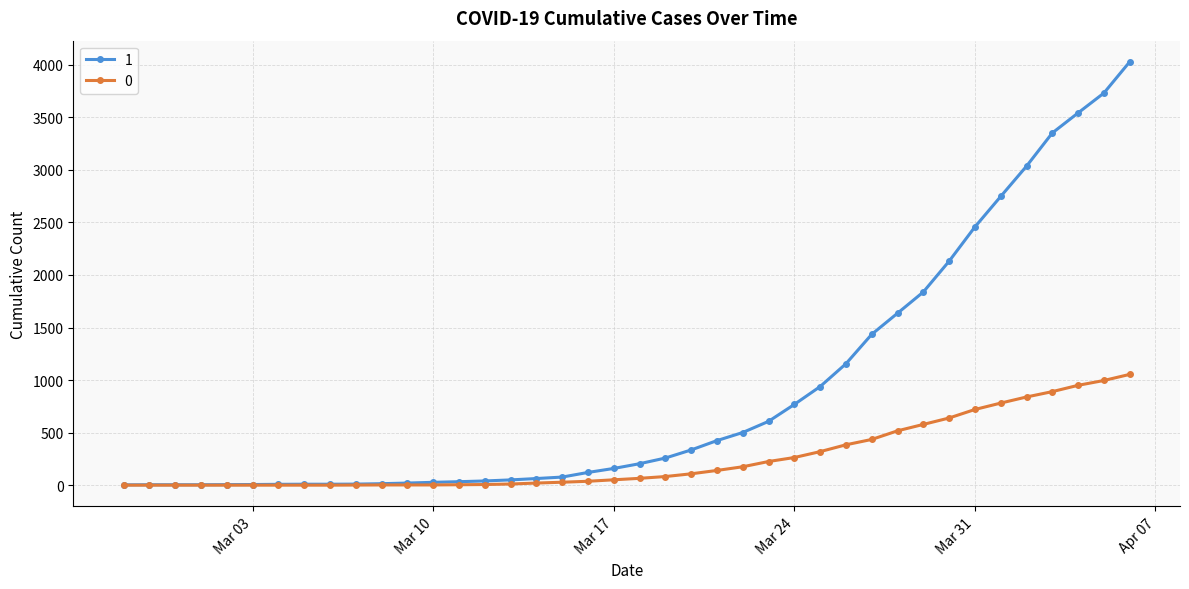

Count the number of categories in the chart.

40